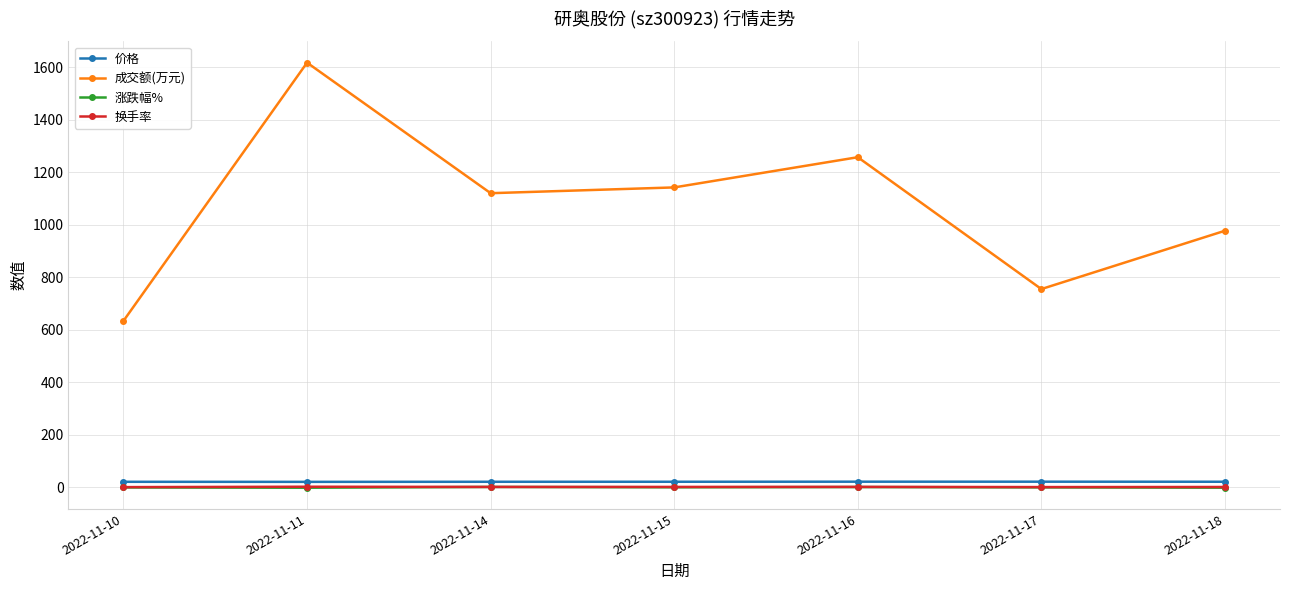

What is the difference between the maximum and minimum values in the 涨跌幅% series?

2.8